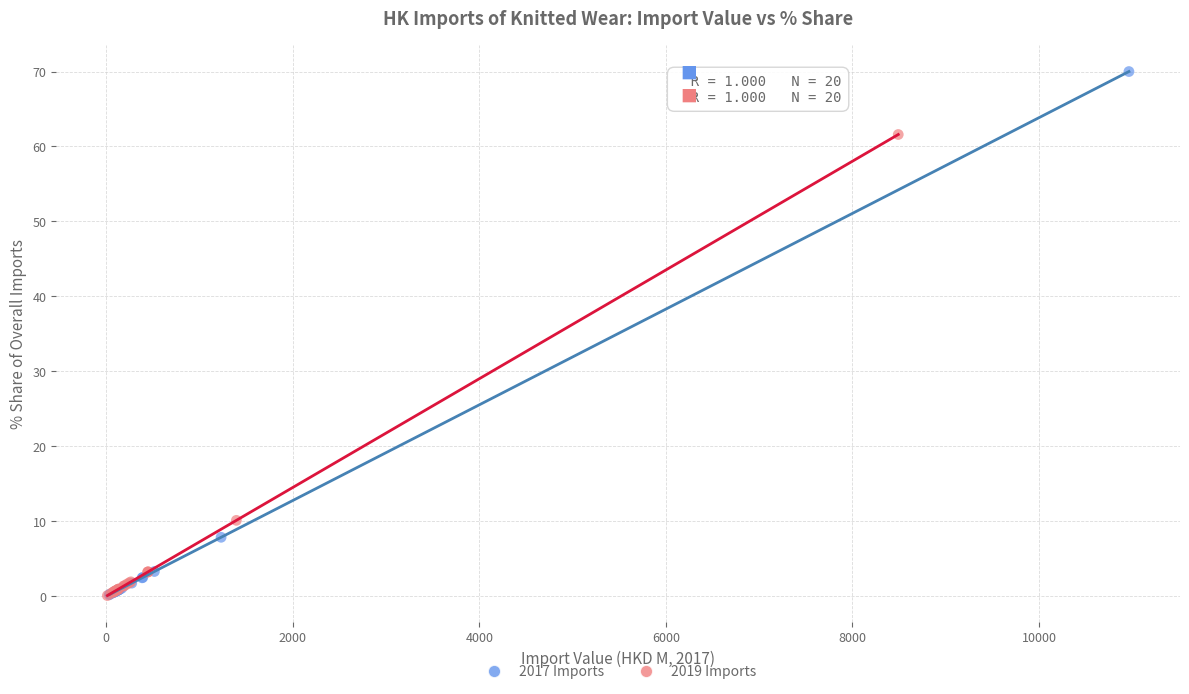

What are all the series names shown in the legend?

2017 Imports, 2019 Imports